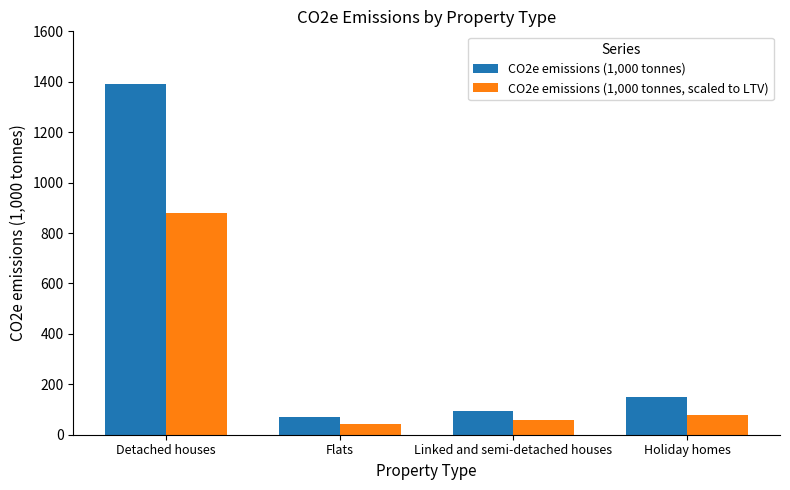

What position from the right is Flats?

3